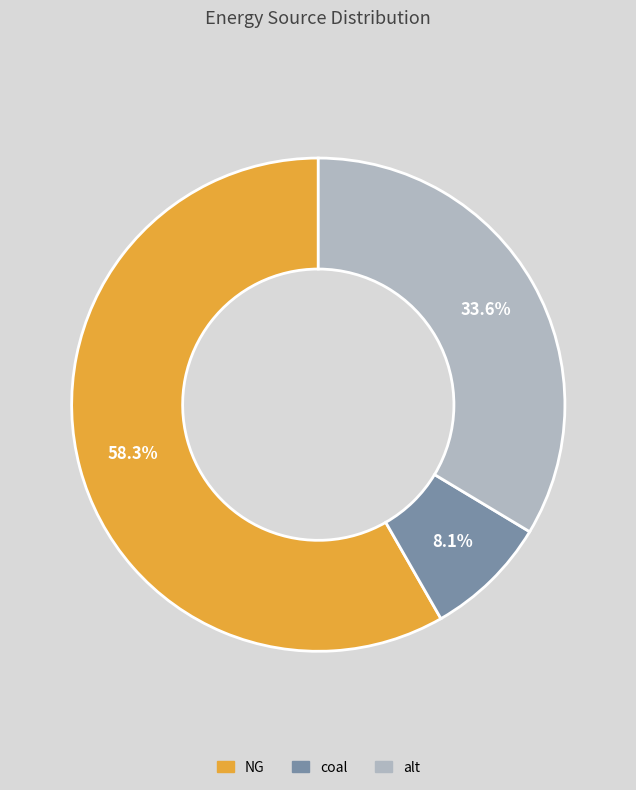

Does any single category account for the majority?

Yes